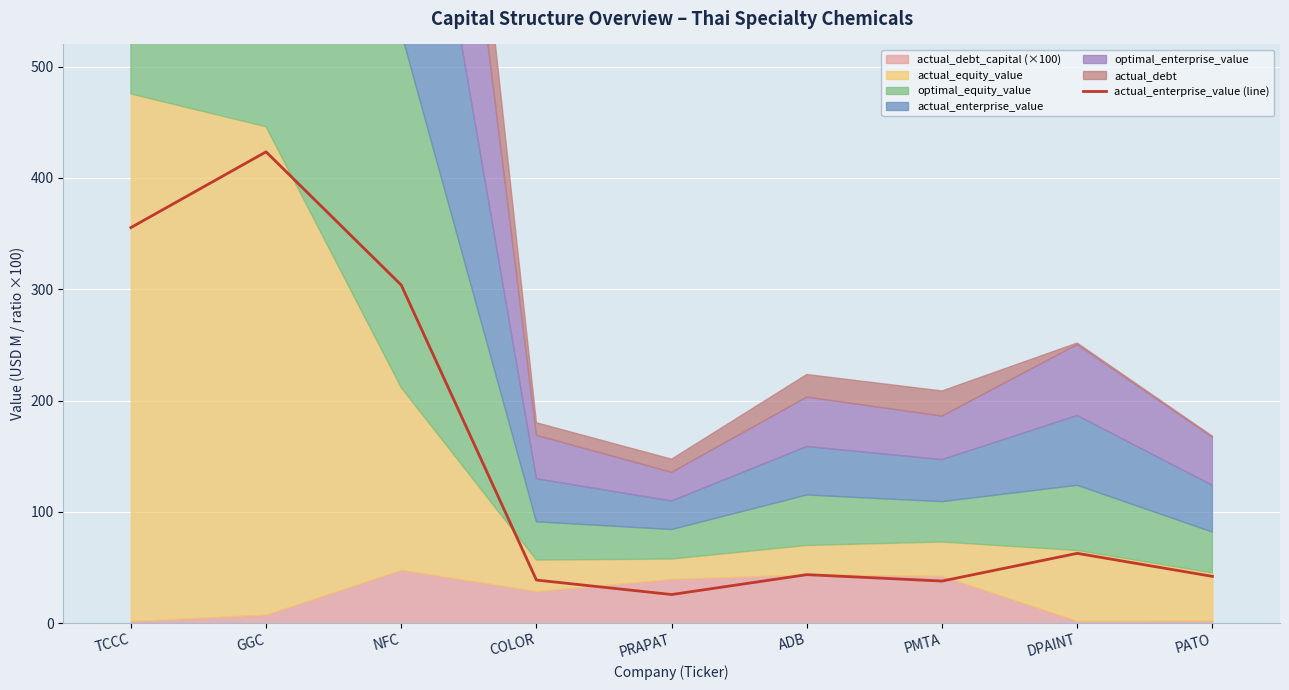

What value does the data have at GGC?

423.5